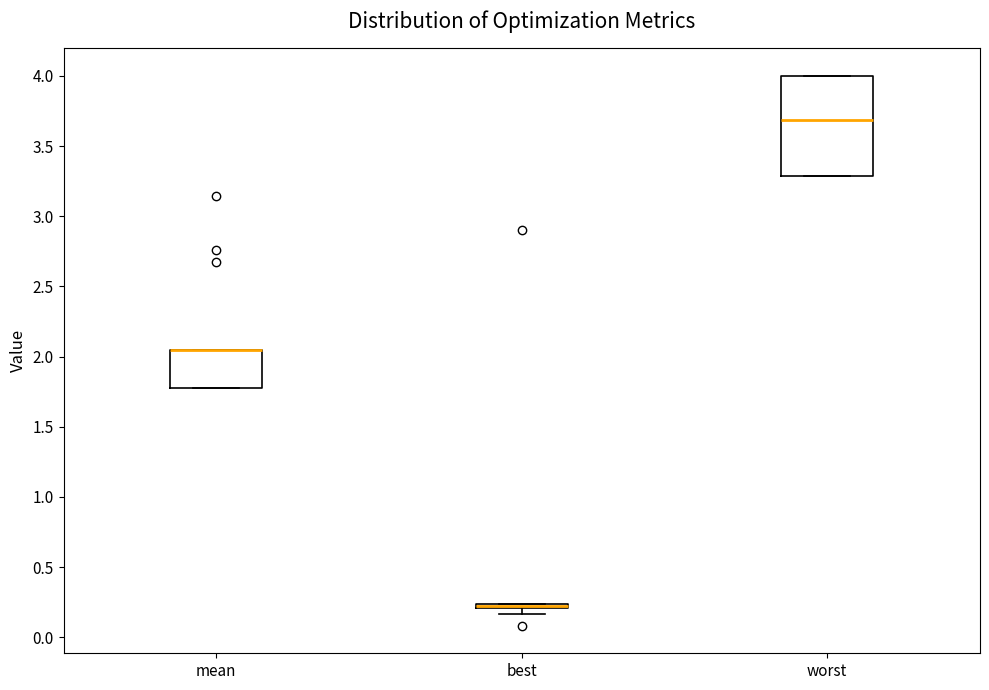

Which box is the tallest, from its lower edge to its upper edge?

worst